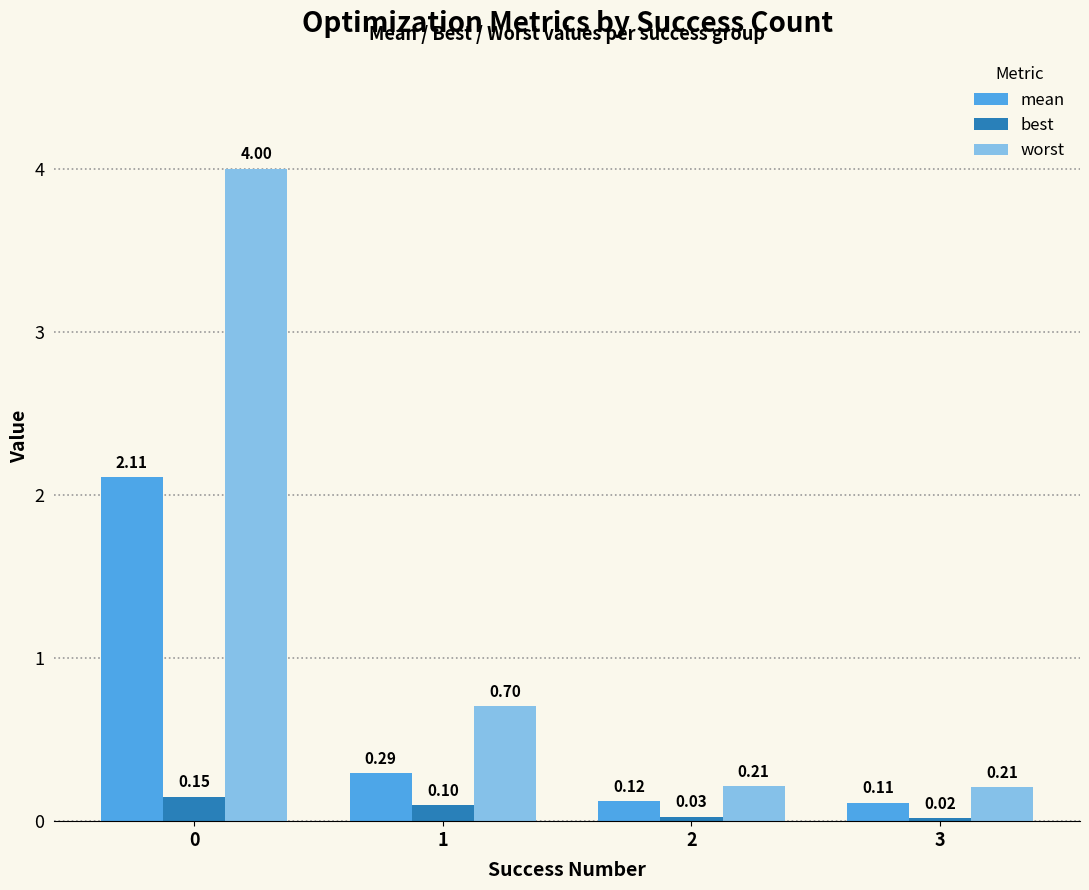

What are all the series names shown in the legend?

mean, best, worst